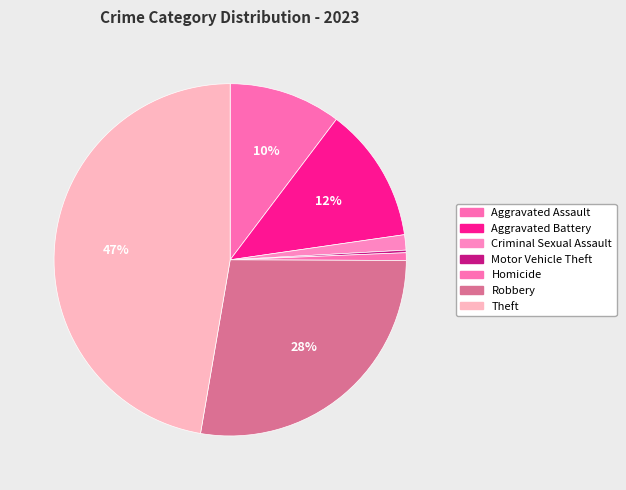

What is the total percentage of Homicide and Aggravated Battery?

13.1%